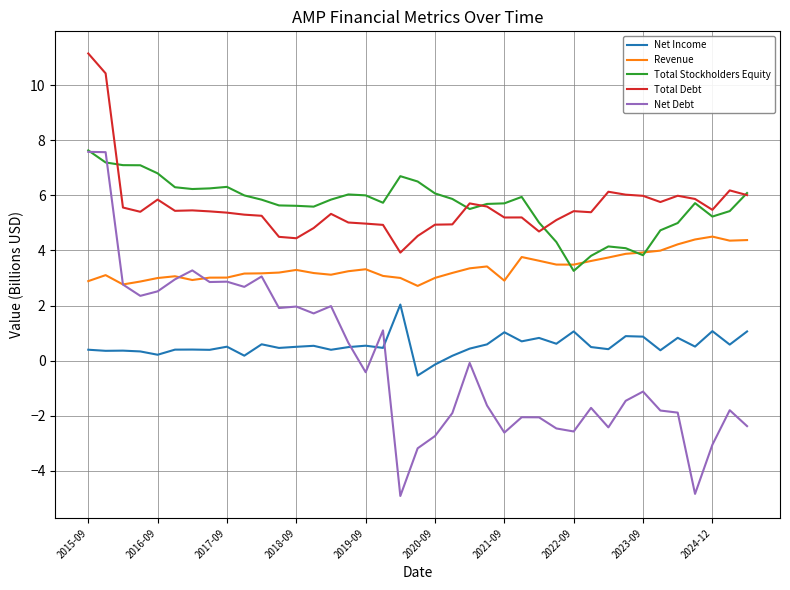

Which series has the widest spread of values?

Net Debt